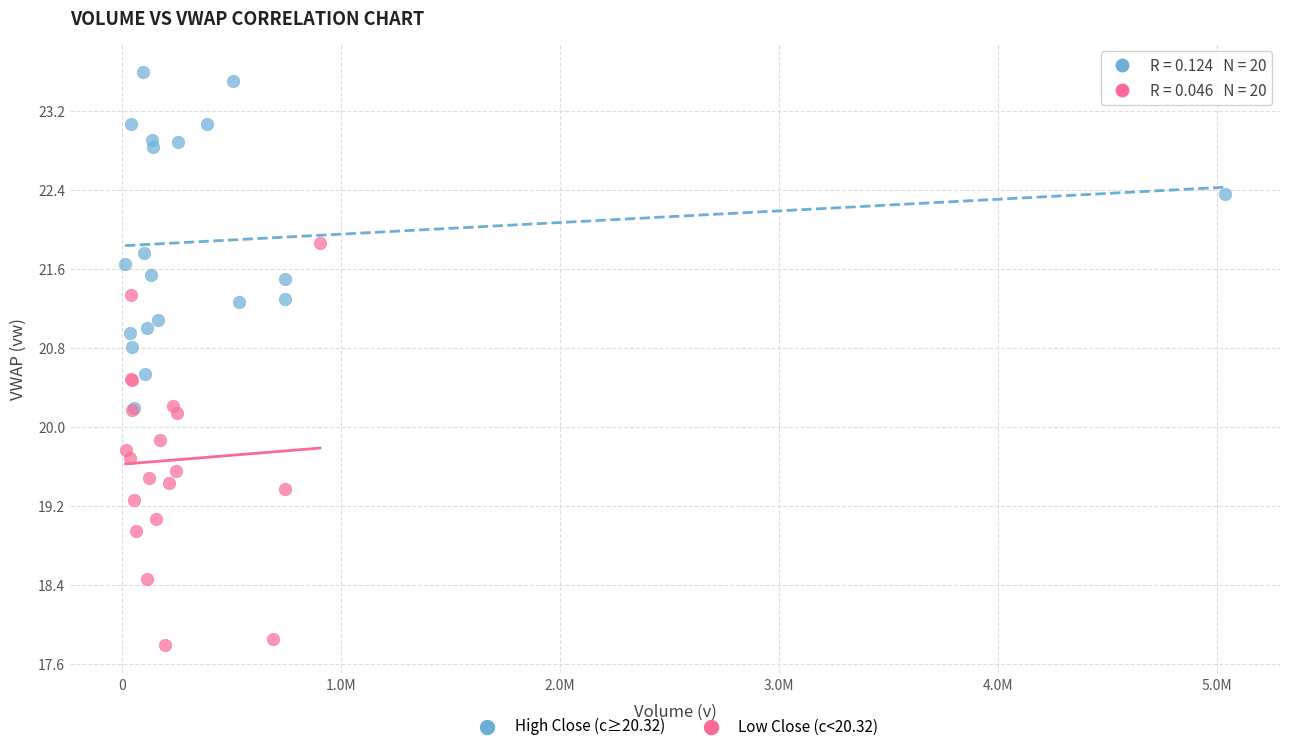

Which series contains the lowest Y value?

Low Close (c<20.32)